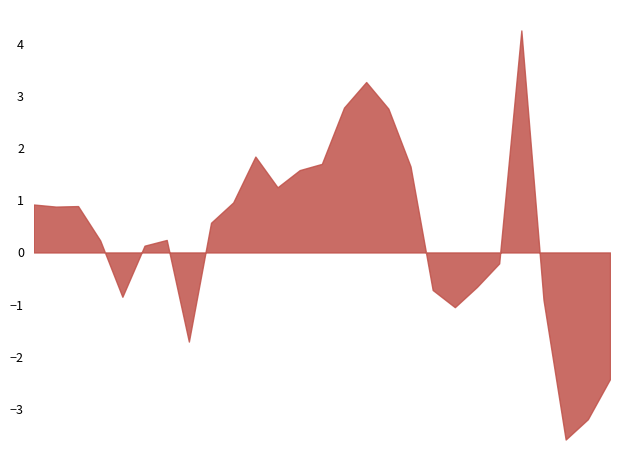

Rank the categories by value from highest to lowest.

2017, 2010, 2009, 2011, 2005, 2008, 2012, 2007, 2006, 2004, 1995, 1997, 1996, 2003, 2001, 1998, 2000, 2016, 2015, 2013, 1999, 2018, 2014, 2002, 2021, 2020, 2019